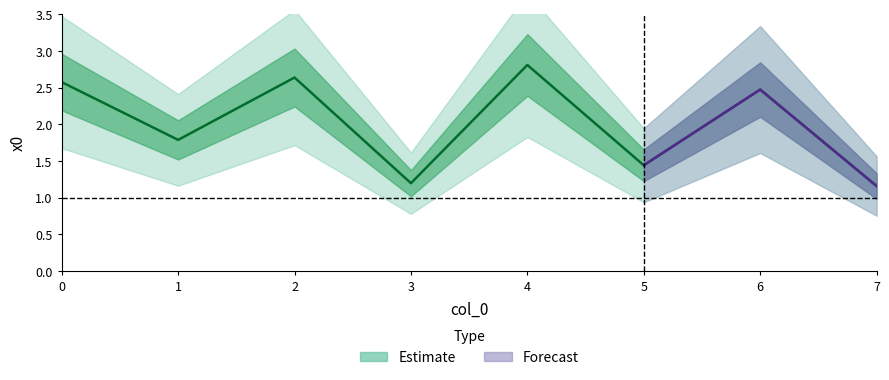

Reading right to left, what are all the values shown in this chart?

7=1.2	6=2.5	5=1.4	4=2.8	3=1.2	2=2.6	1=1.8	0=2.6